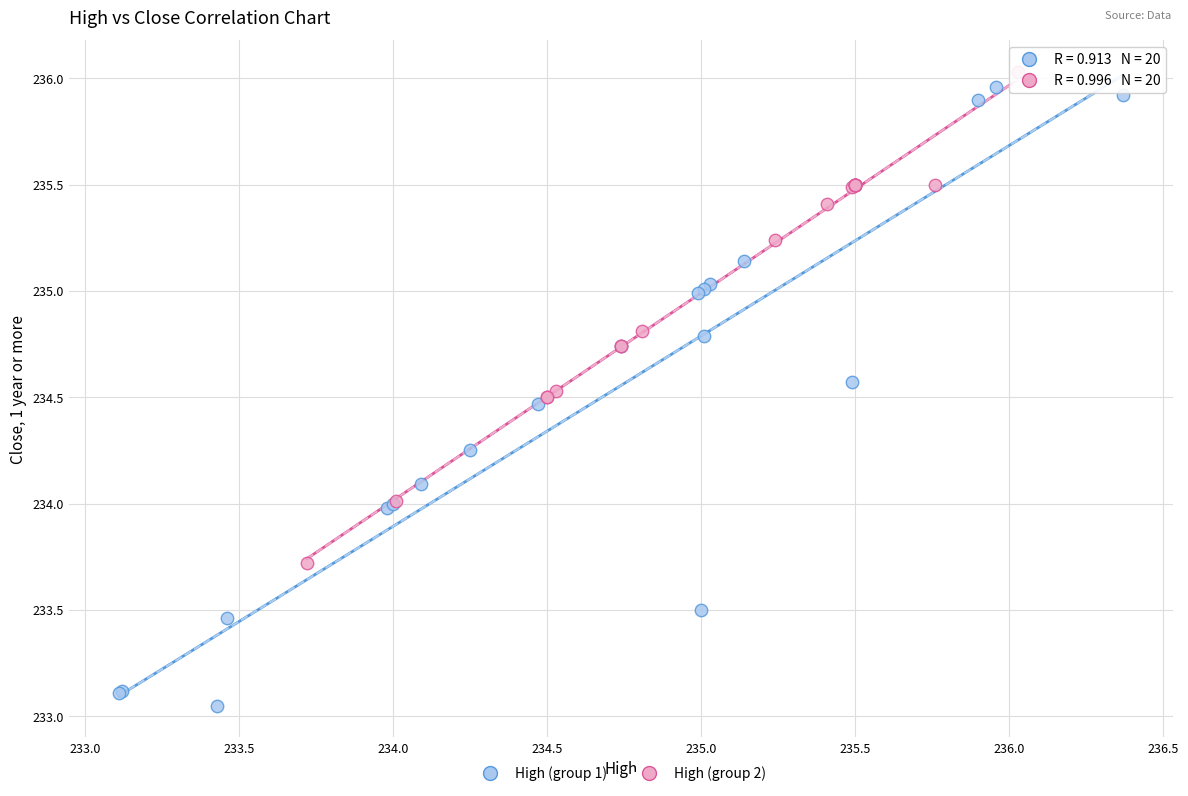

What are all the series names shown in the legend?

High (group 1), High (group 2)